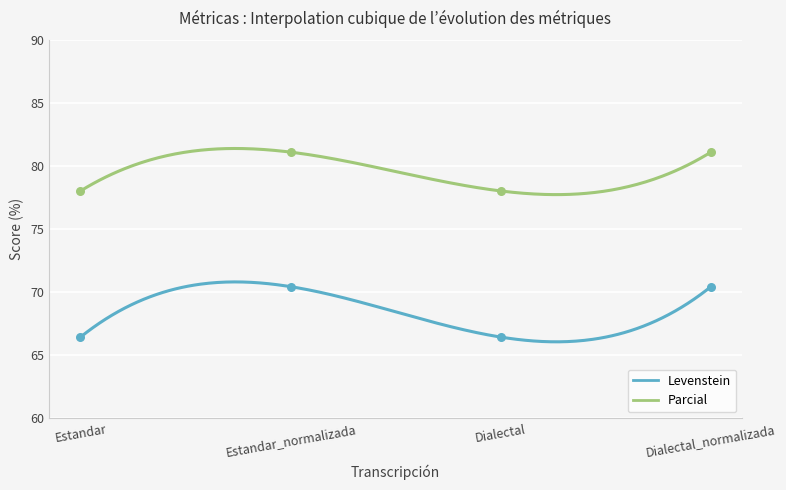

At which category is the sum across all series the highest?

Estandar_normalizada